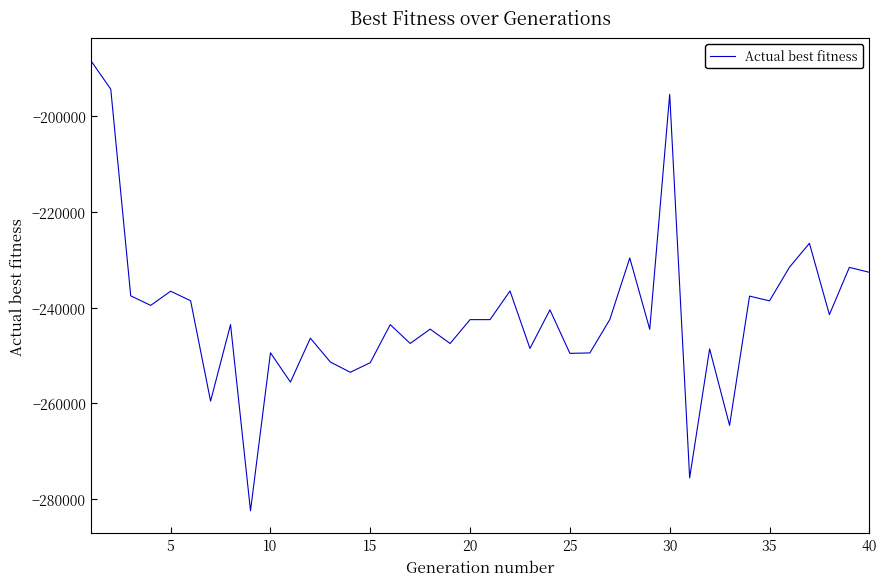

What is the difference between the maximum and minimum values?

94026